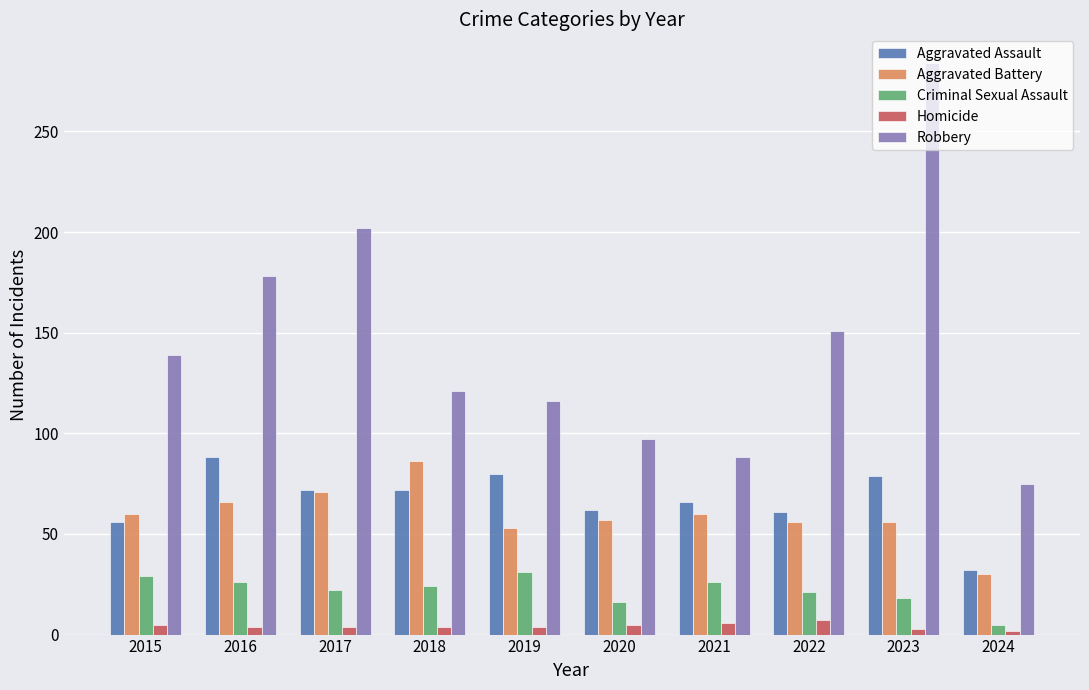

Are the bars grouped side by side (vs. stacked)?

Yes